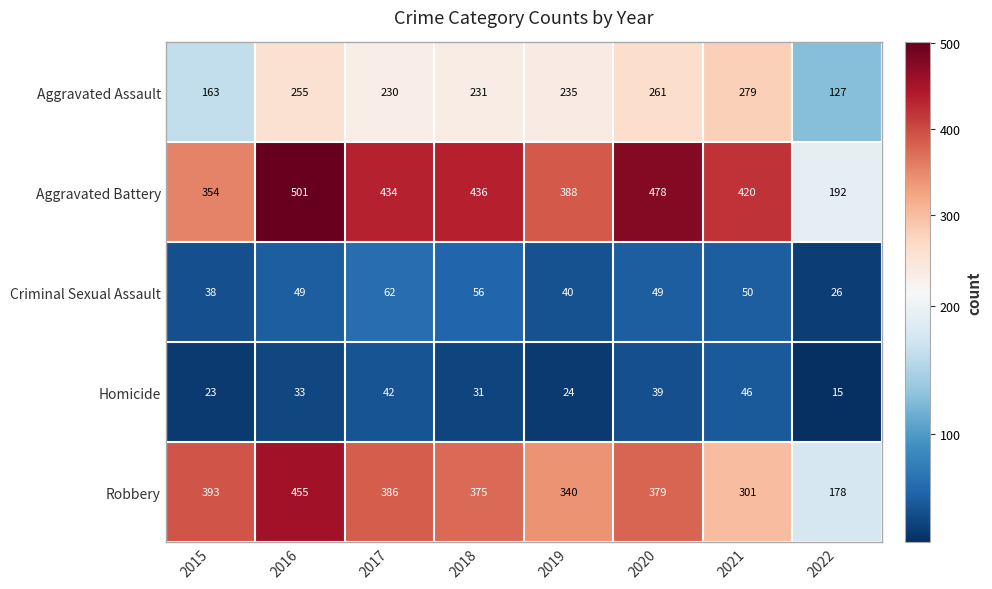

What is the total value across all series at 2019?

1027